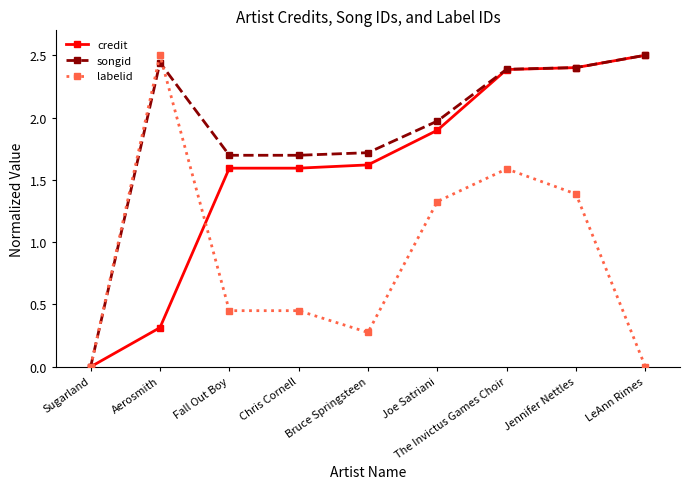

What is the value of the songid point at the 5th from the left?

1.7